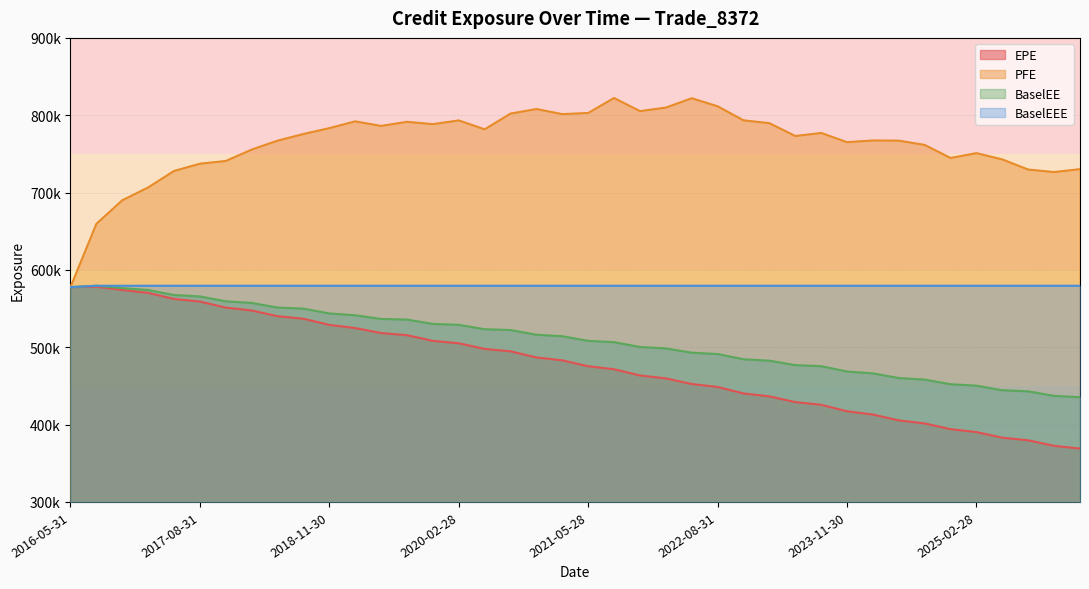

What is the label of the 10th point from the left?

2018-08-31